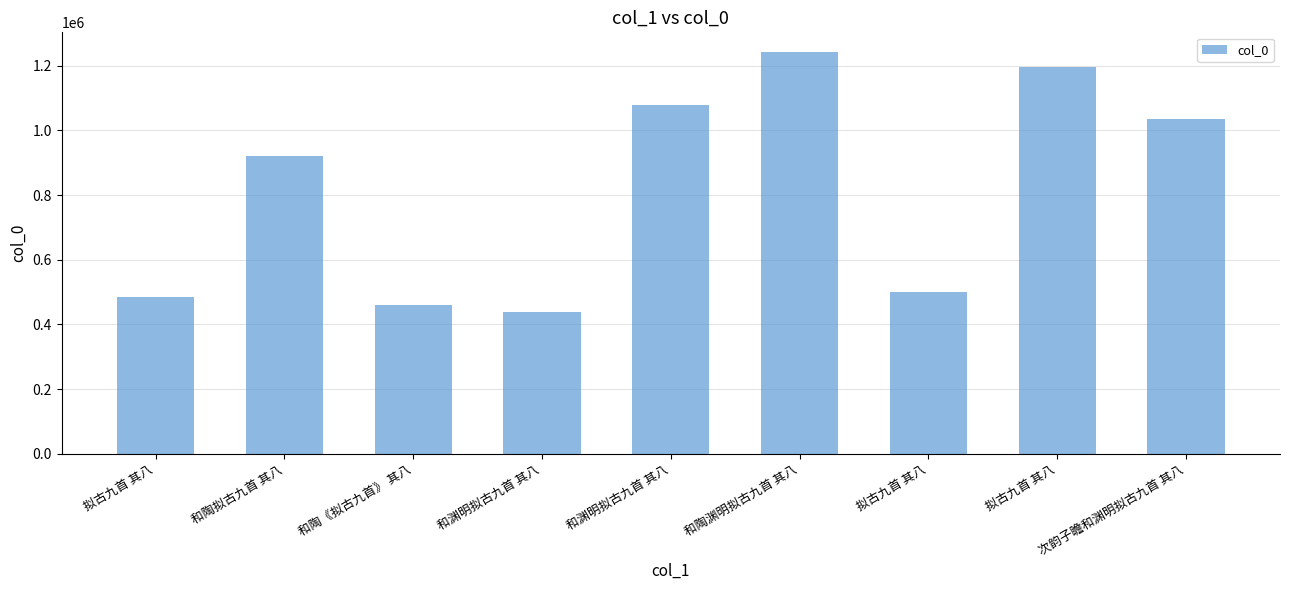

Which category has the lowest value across all series?

和渊明拟古九首 其八